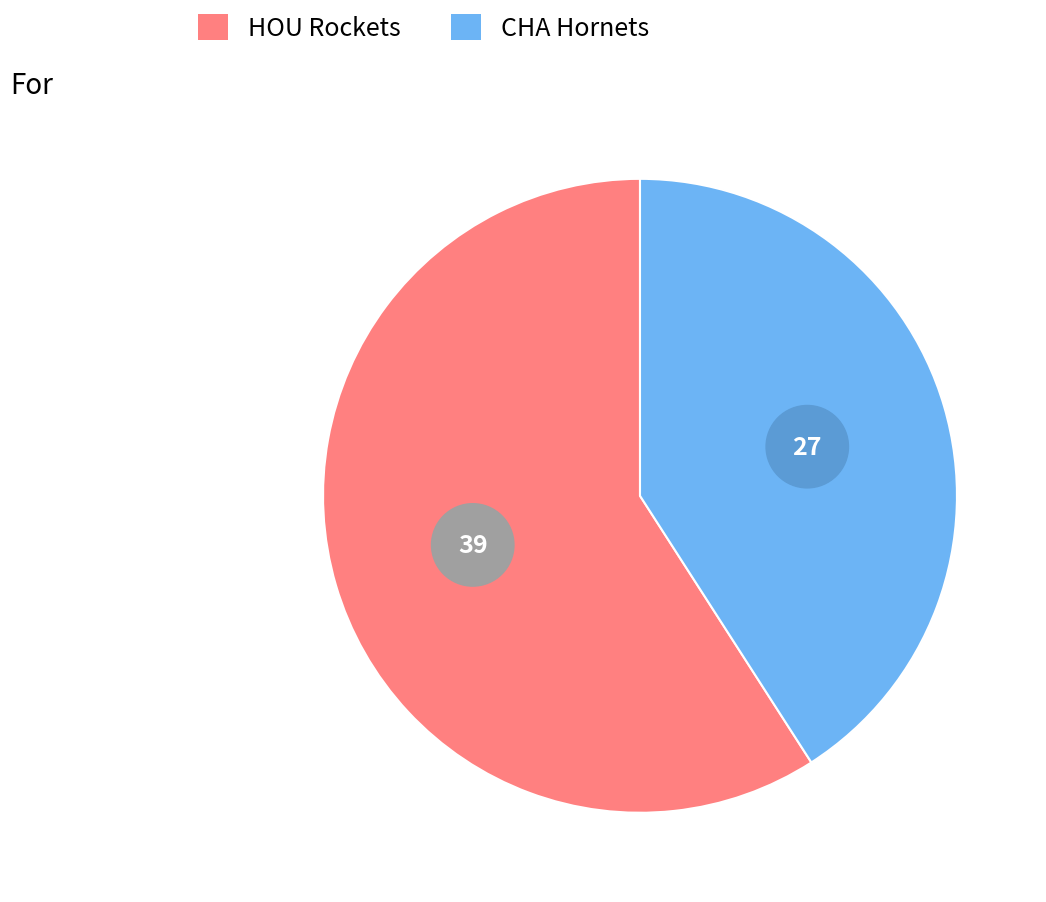

True or false: HOU Rockets accounts for 53% of the total.

False